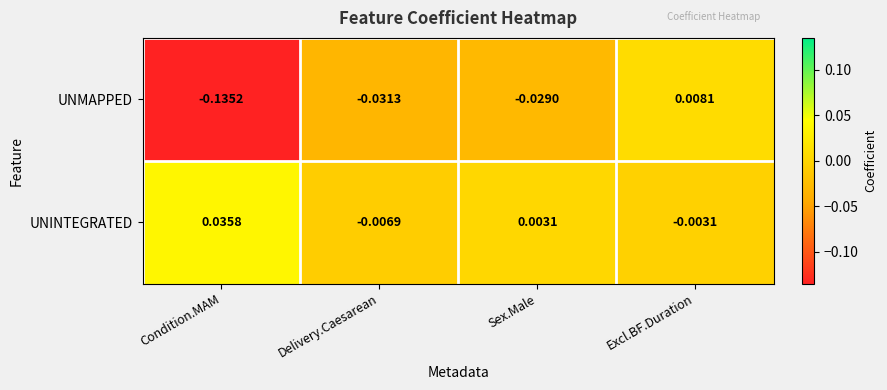

Rank the categories by UNMAPPED value from lowest to highest.

Condition.MAM, Delivery.Caesarean, Sex.Male, Excl.BF.Duration